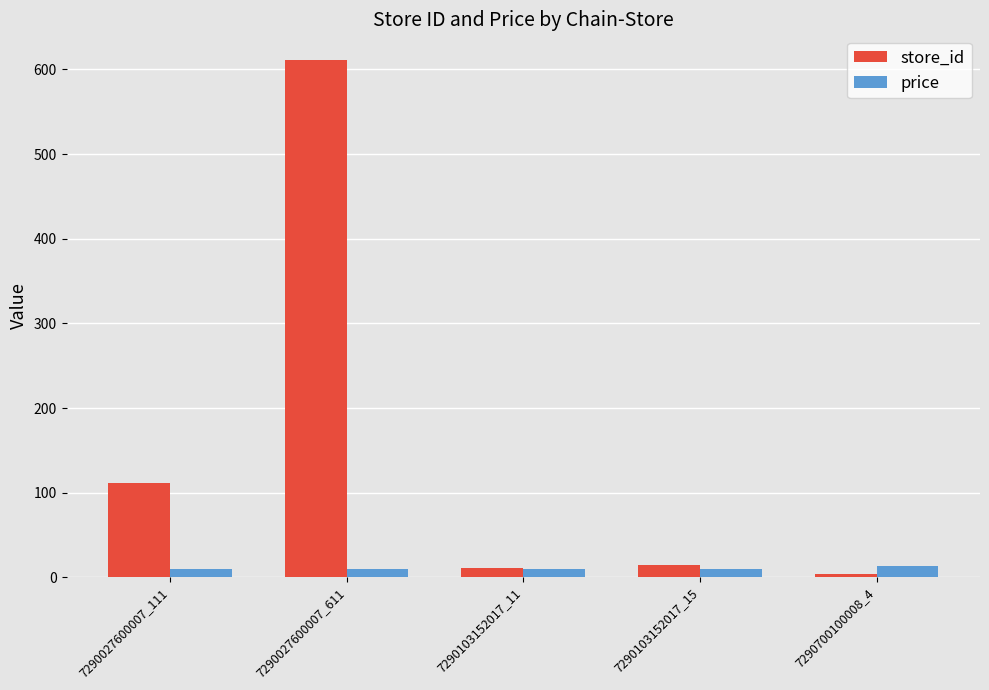

Which series changed the most between 7290027600007_111 and 7290103152017_15?

store_id